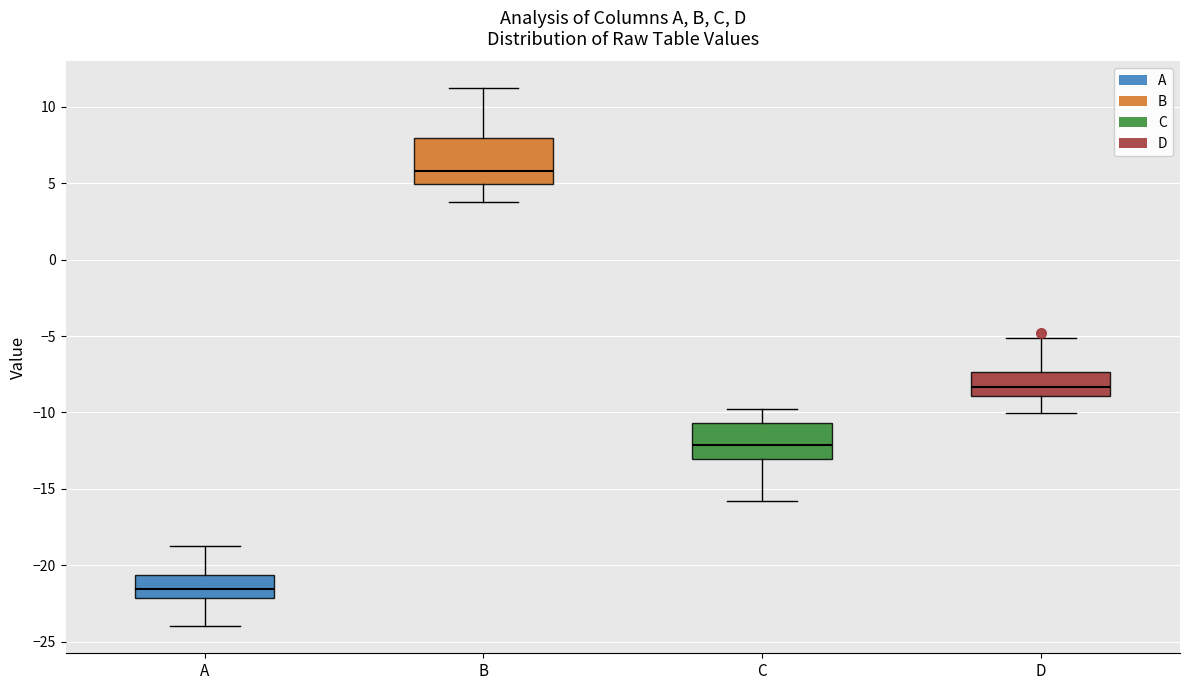

Which box is the tallest, from its lower edge to its upper edge?

B